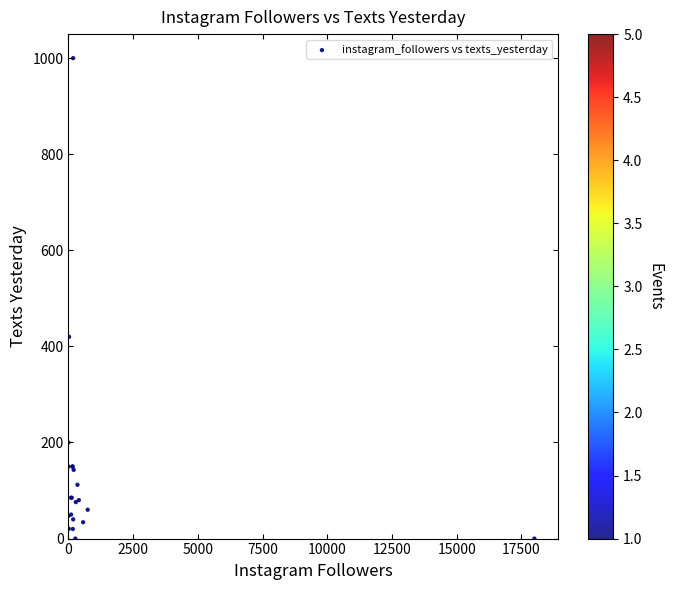

What Y value in the scatter plot is closest to 500?

420